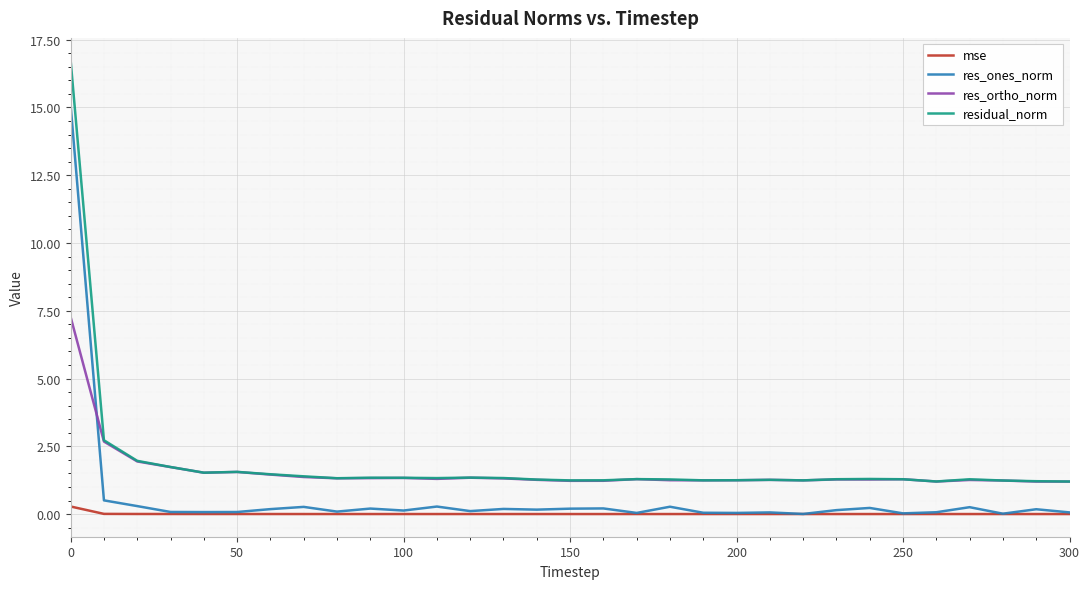

True or false: mse and residual_norm intersect in this chart.

False